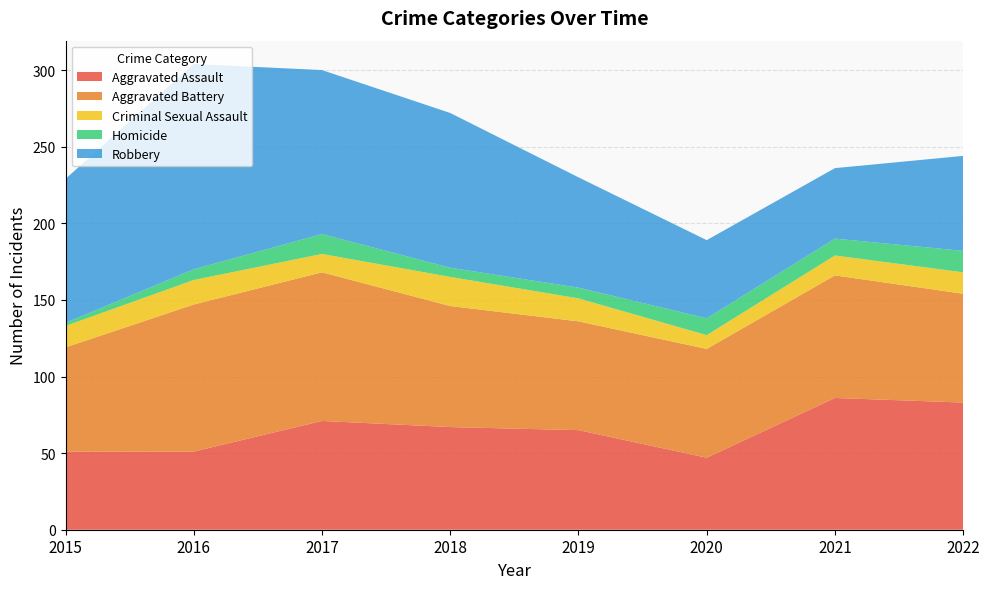

Reading left to right, extract all data points from this chart.

Aggravated Assault: 2015=51	2016=51	2017=71	2018=67	2019=65	2020=47	2021=86	2022=83
Aggravated Battery: 2015=68	2016=96	2017=97	2018=79	2019=71	2020=71	2021=80	2022=71
Criminal Sexual Assault: 2015=14	2016=16	2017=12	2018=19	2019=15	2020=9	2021=13	2022=14
Homicide: 2015=2	2016=7	2017=13	2018=6	2019=7	2020=11	2021=11	2022=14
Robbery: 2015=94	2016=134	2017=107	2018=101	2019=72	2020=51	2021=46	2022=62